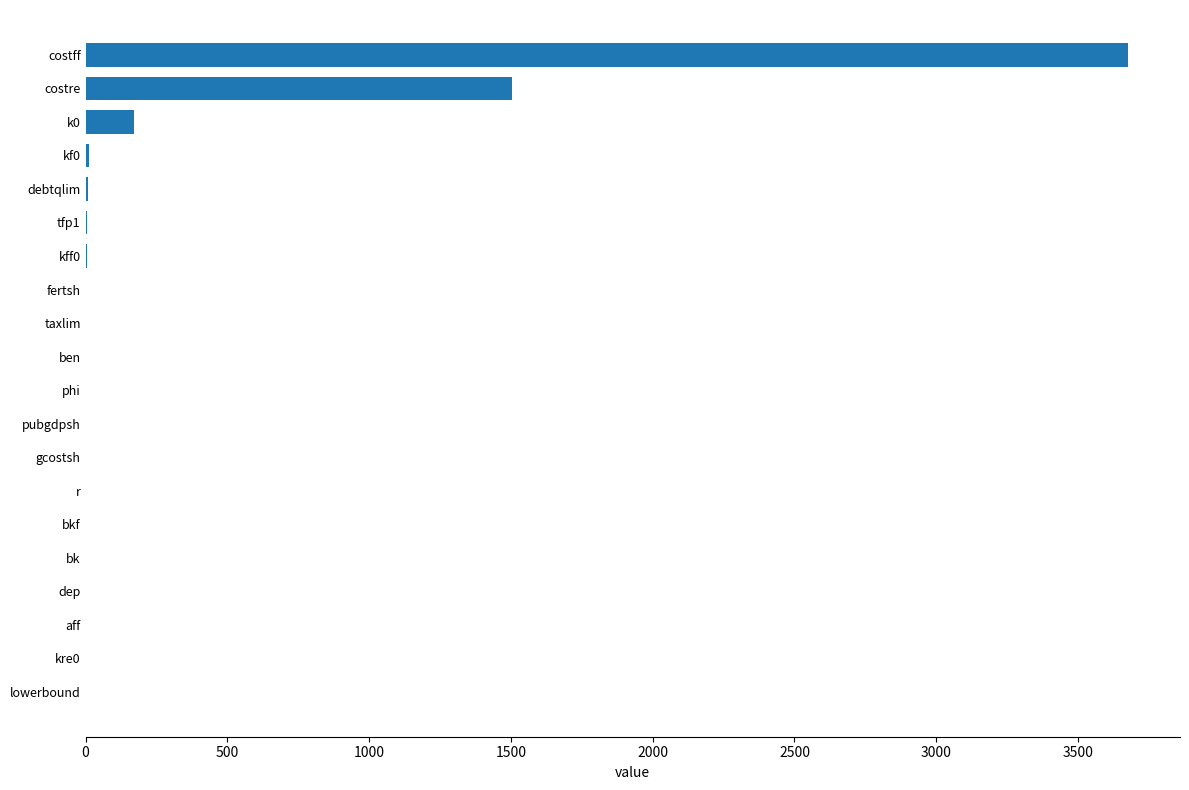

Are the bars horizontal?

Yes